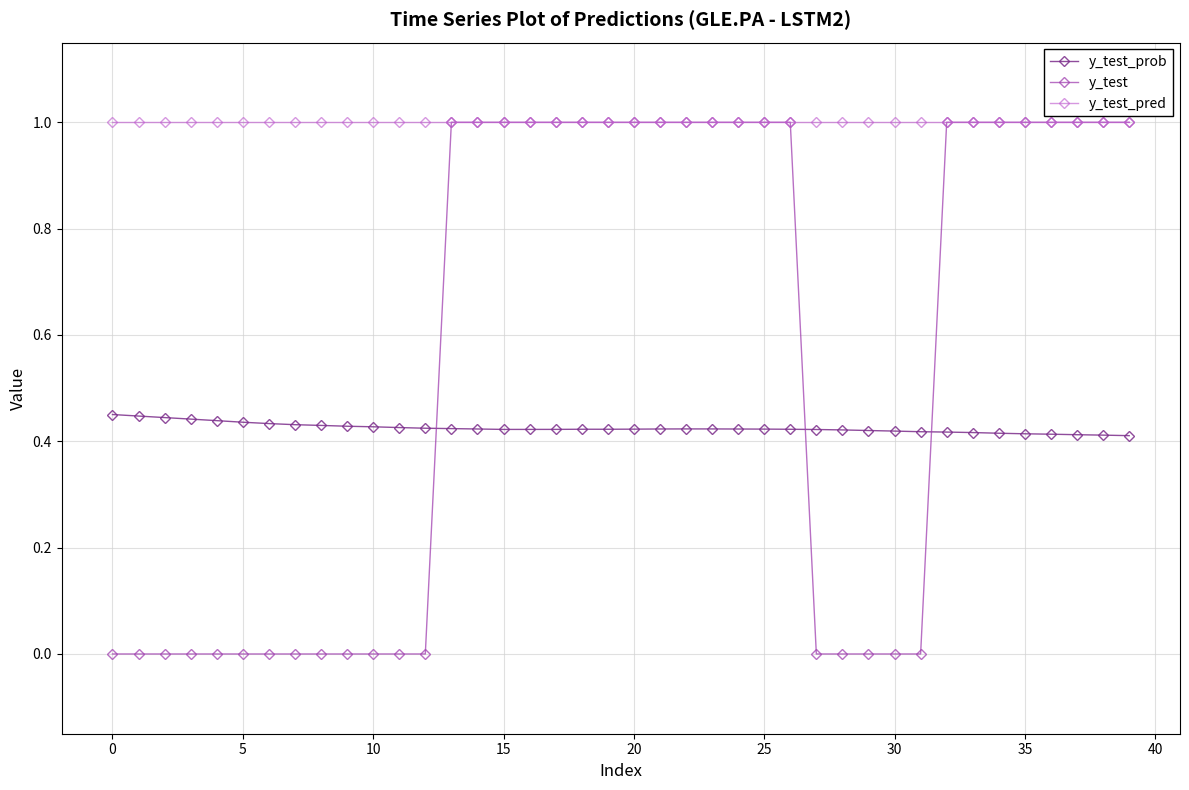

List the series in order of their overall mean, highest first.

y_test_pred, y_test, y_test_prob